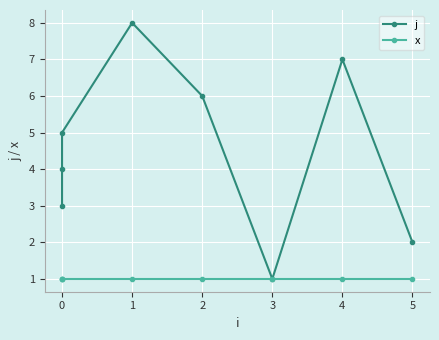

The value of x at 0 is 1. True or false?

False